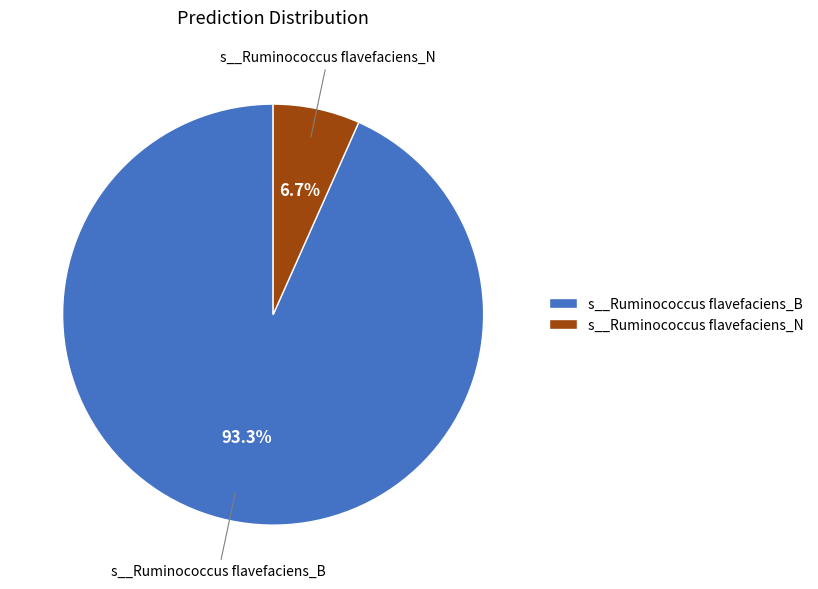

What is the total percentage of s__Ruminococcus flavefaciens_B and s__Ruminococcus flavefaciens_N?

100.0%